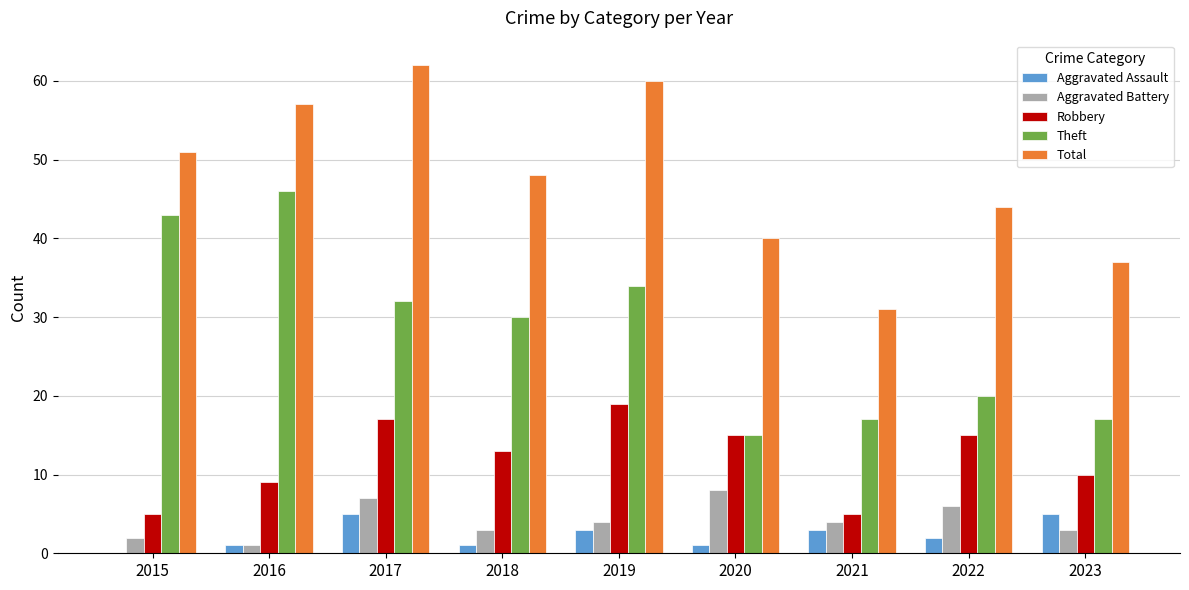

Which category has the highest value in the Theft series?

2016